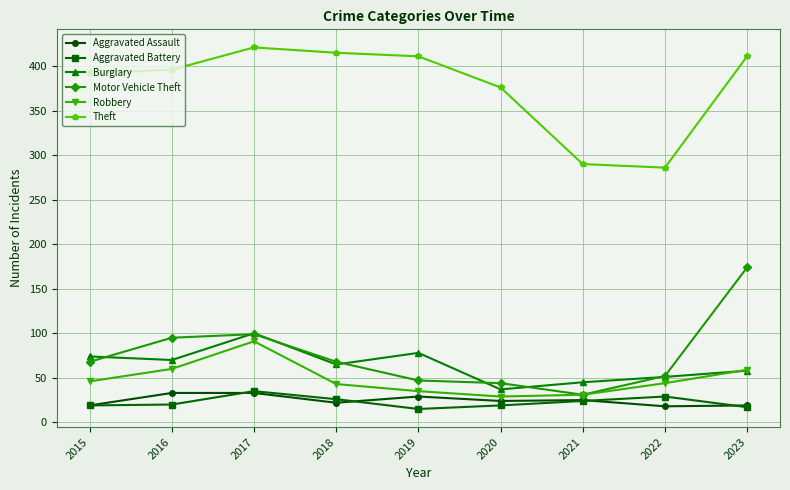

True or false: Burglary and Aggravated Battery cross at least once.

False